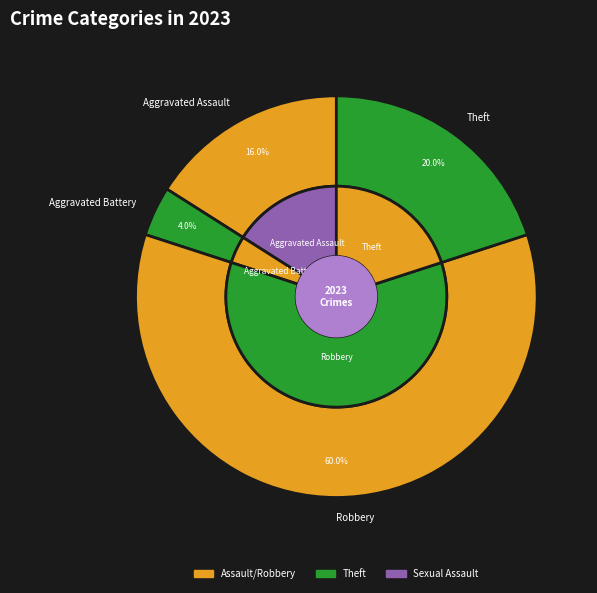

What is the change in value from Aggravated Assault to Criminal Sexual Assault?

-4